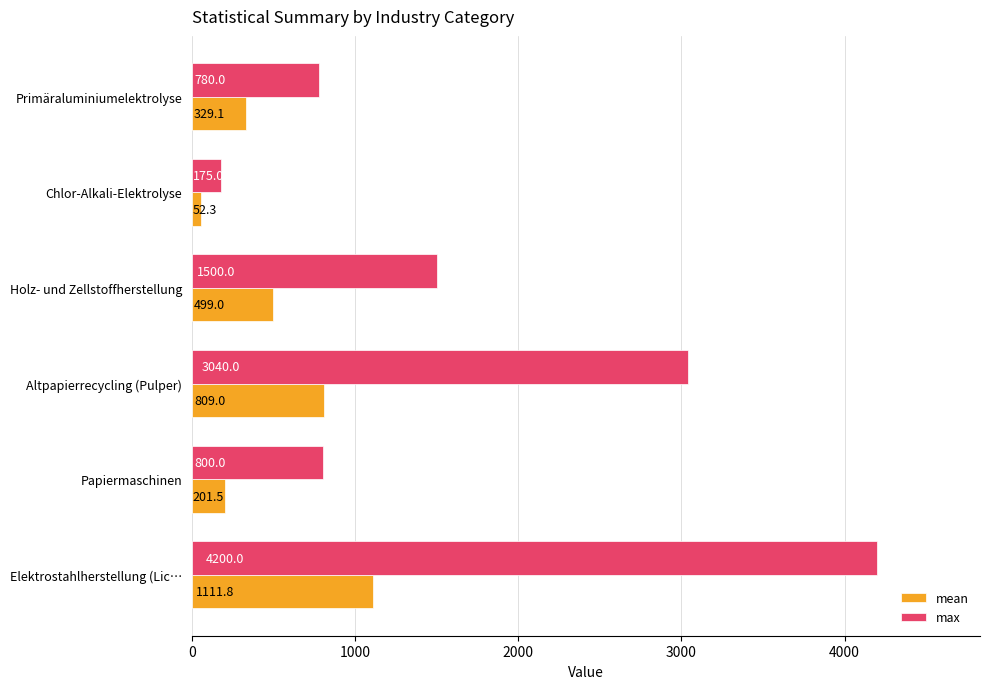

What is the spread (max minus min) of values at Altpapierrecycling (Pulper)?

2231.0